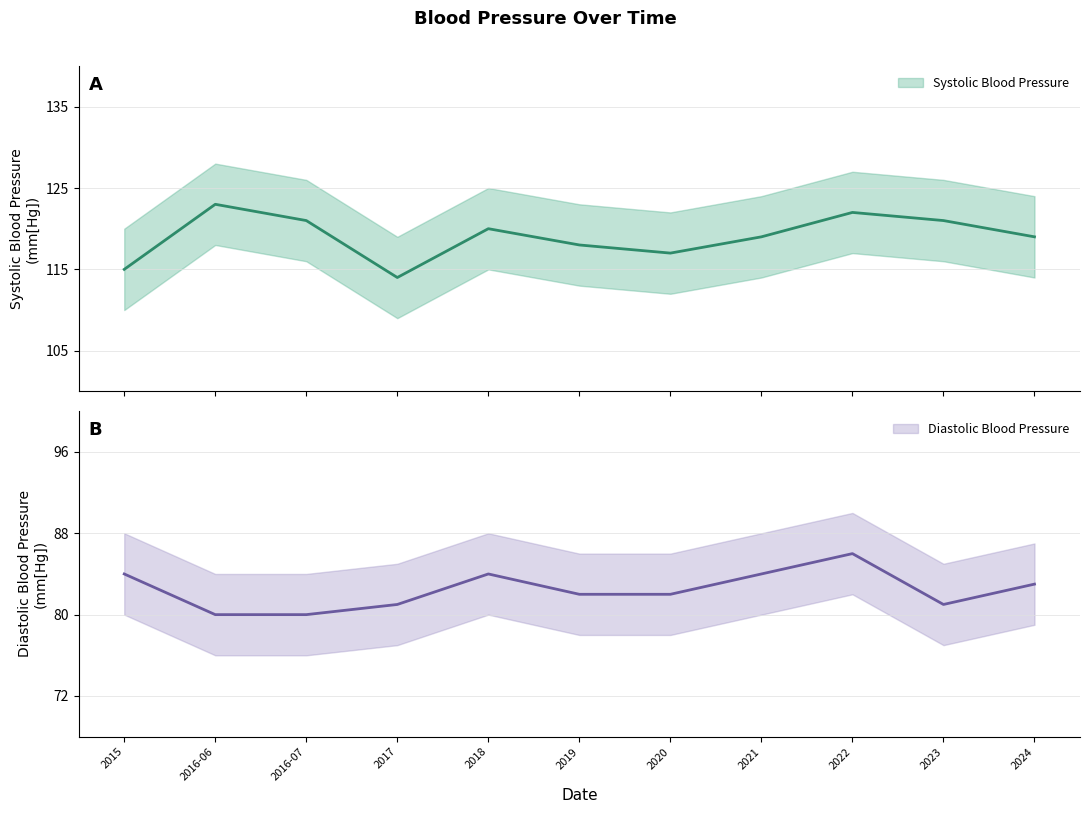

What are all the series names shown in the legend?

Diastolic Blood Pressure, Systolic Blood Pressure